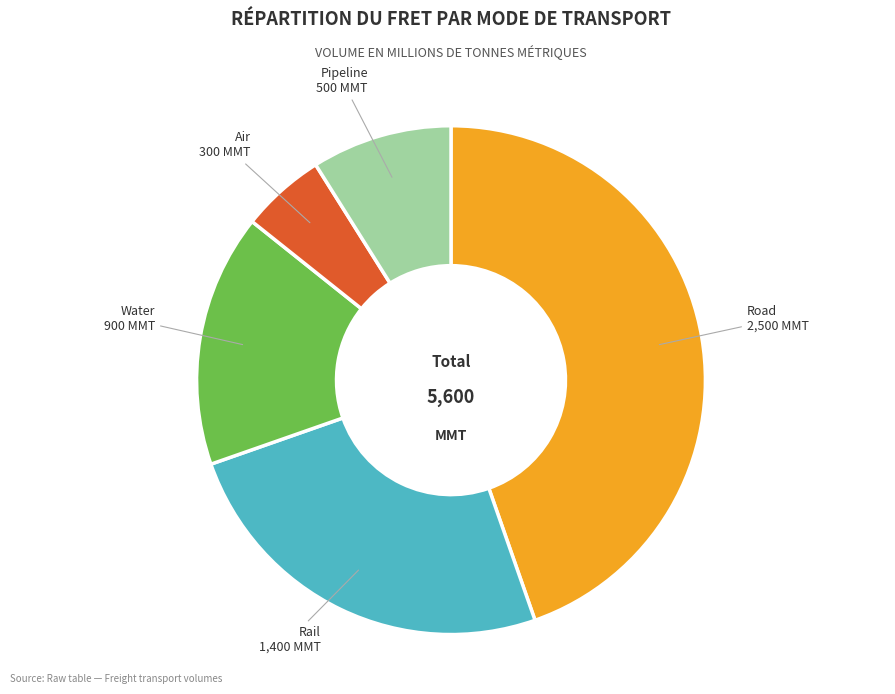

Is there any slice that represents more than half of the pie?

No